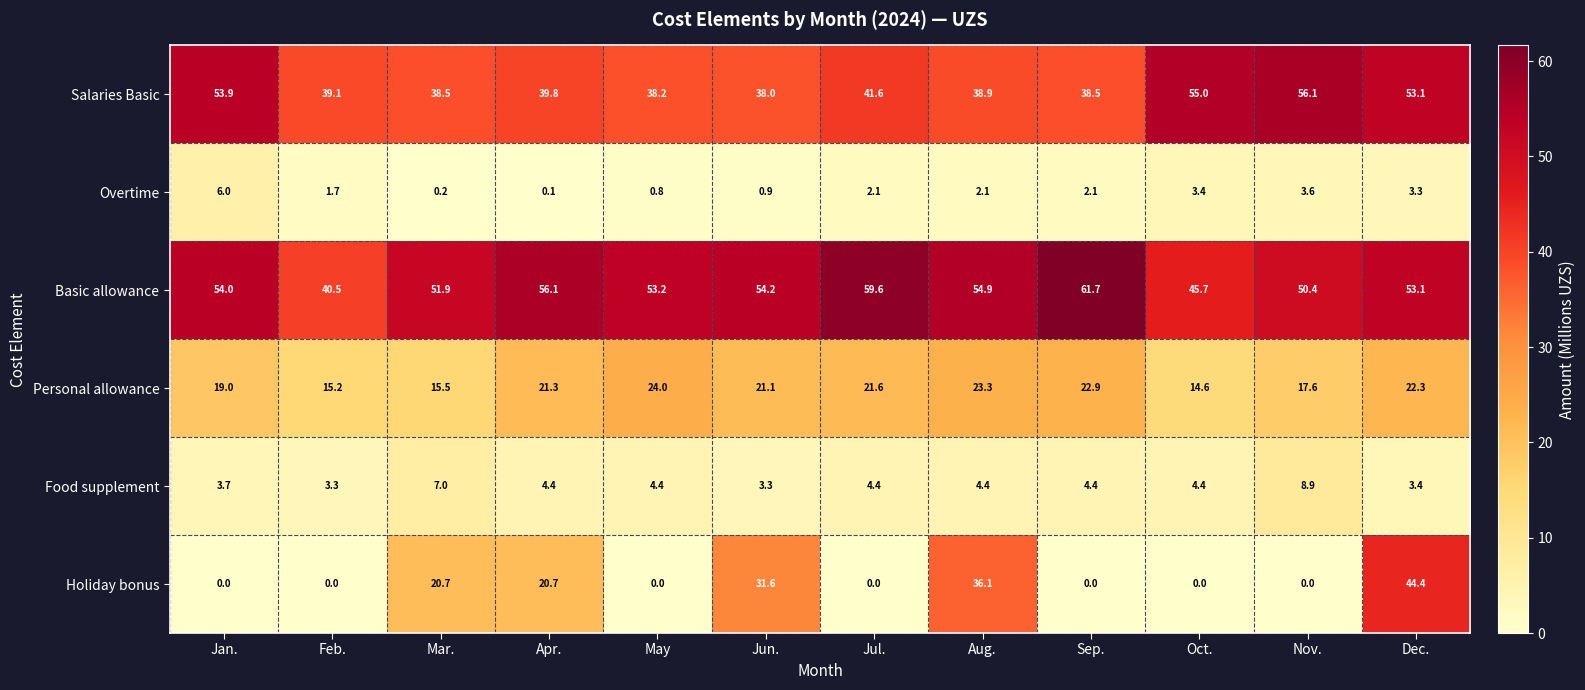

Between Jan. and Mar., which series saw the biggest shift?

Holiday bonus